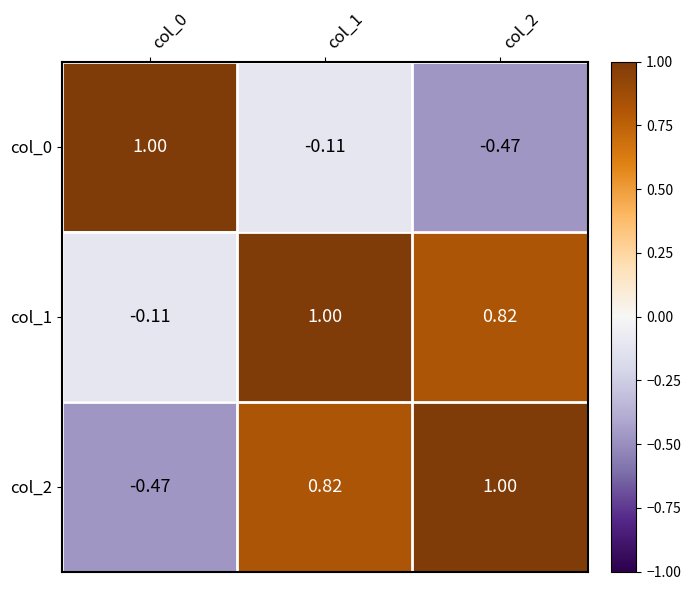

How many data points in col_0 are above 0?

1